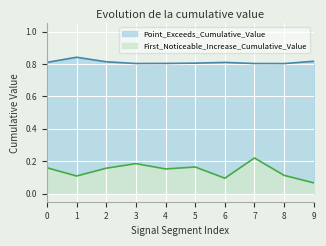

Which category has the highest value across all series?

1